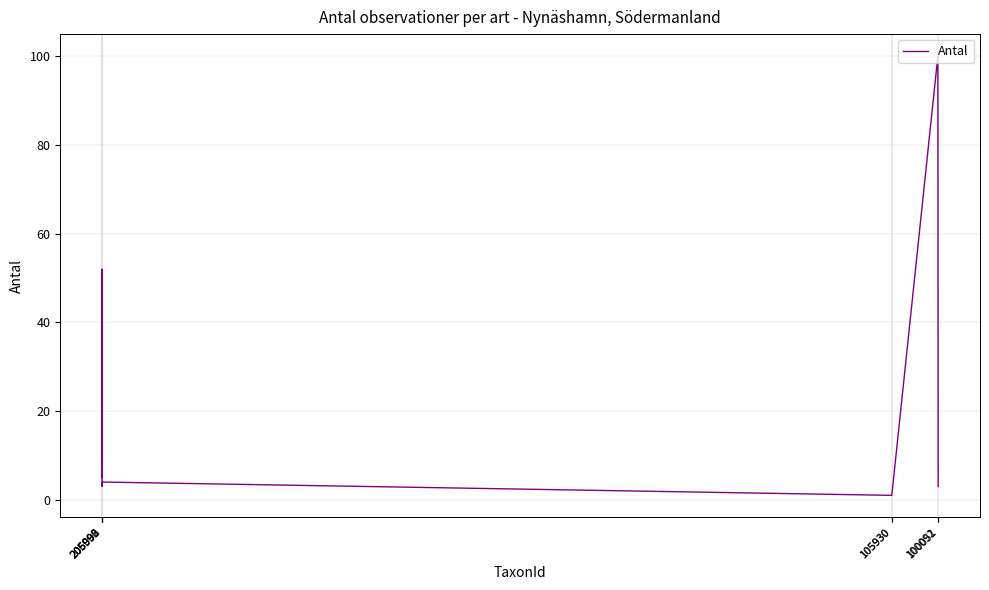

The chart shows a value of 3 at 205995. True or false?

True